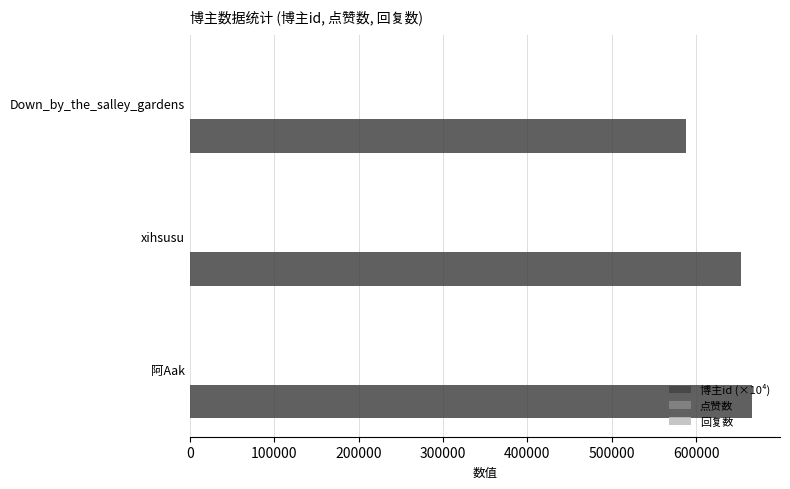

What is the smallest value displayed?

587719.7